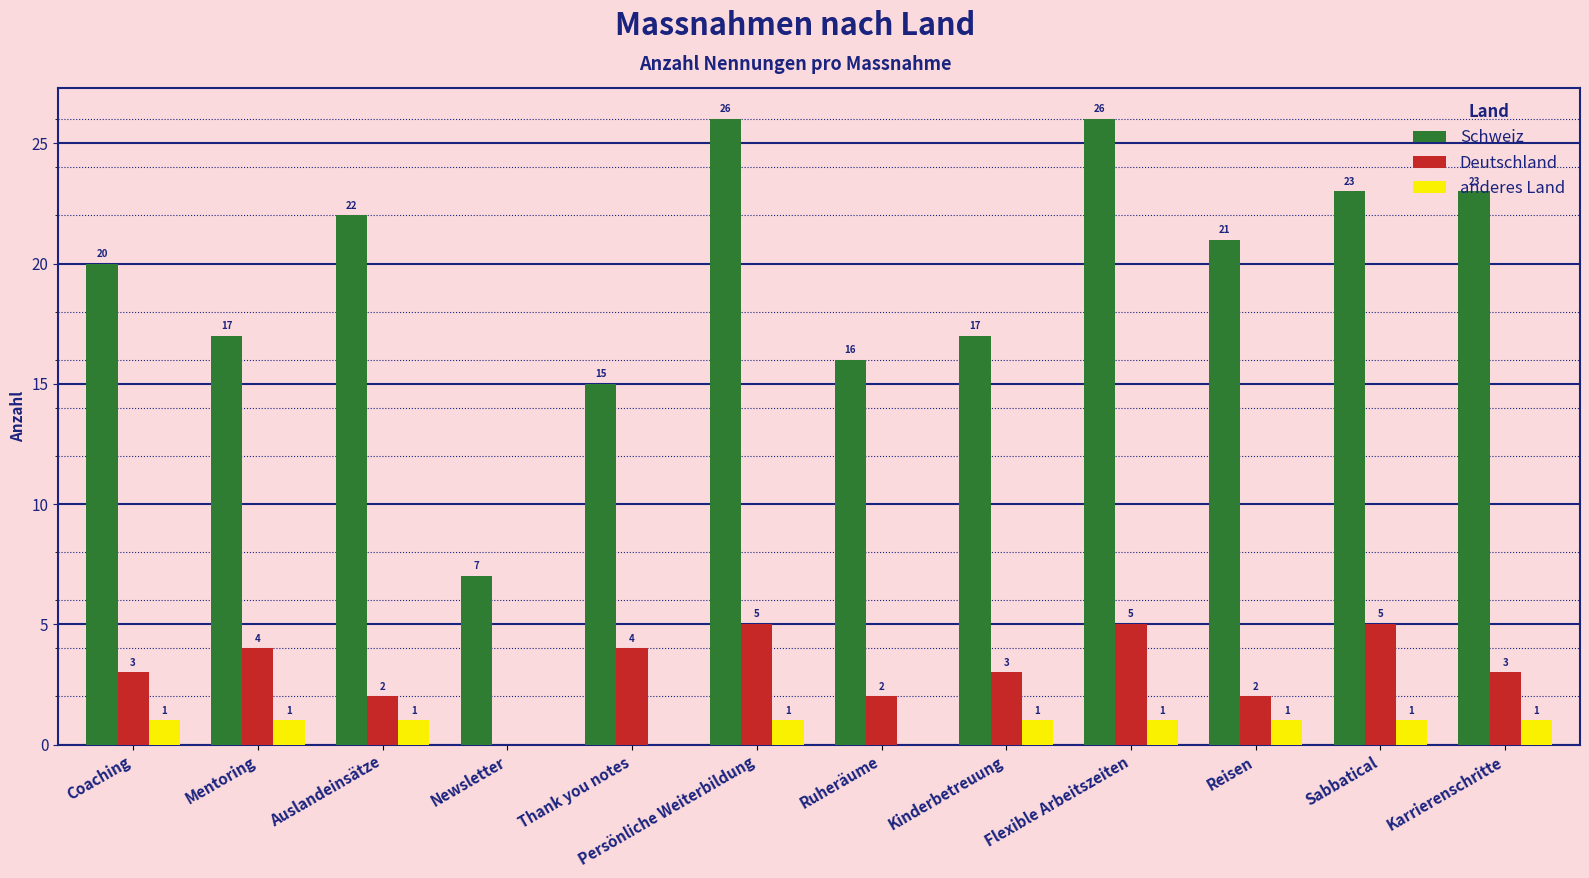

What is the sum of all Deutschland values?

38